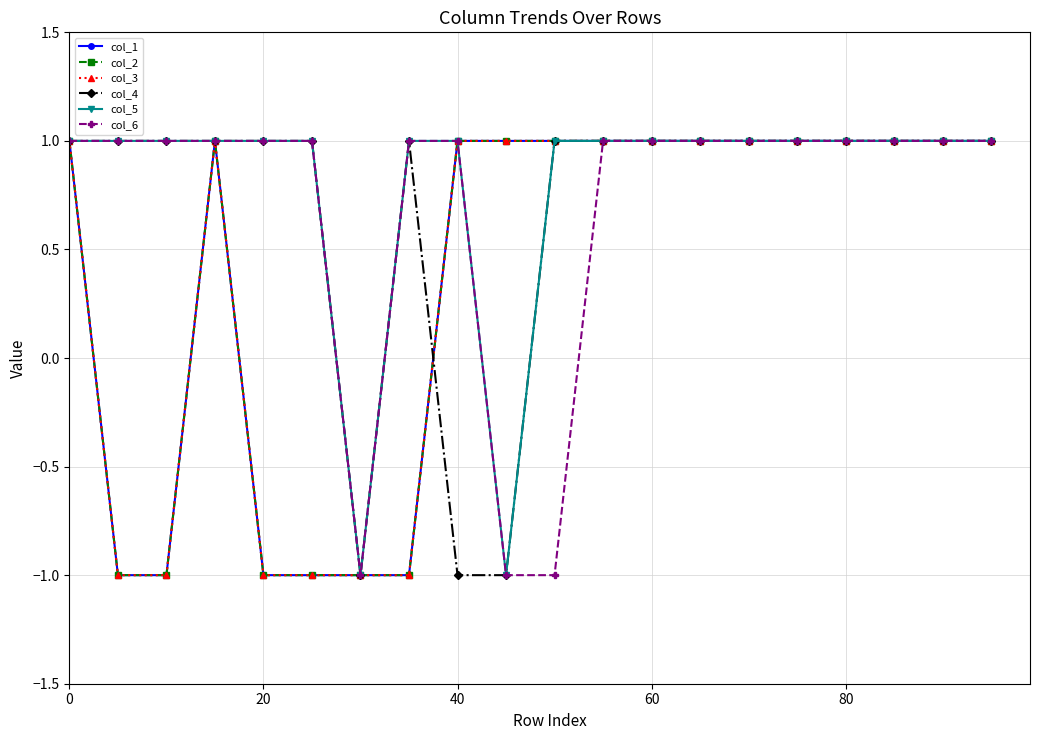

Reading left to right, list all the values displayed in this chart.

col_1: 1	-1	-1	1	-1	-1	-1	-1	1	1	1	1	1	1	1	1	1	1	1	1
col_2: 1	-1	-1	1	-1	-1	-1	-1	1	1	1	1	1	1	1	1	1	1	1	1
col_3: 1	-1	-1	1	-1	-1	-1	-1	1	1	1	1	1	1	1	1	1	1	1	1
col_4: 1	1	1	1	1	1	-1	1	-1	-1	1	1	1	1	1	1	1	1	1	1
col_5: 1	1	1	1	1	1	-1	1	1	-1	1	1	1	1	1	1	1	1	1	1
col_6: 1	1	1	1	1	1	-1	1	1	-1	-1	1	1	1	1	1	1	1	1	1